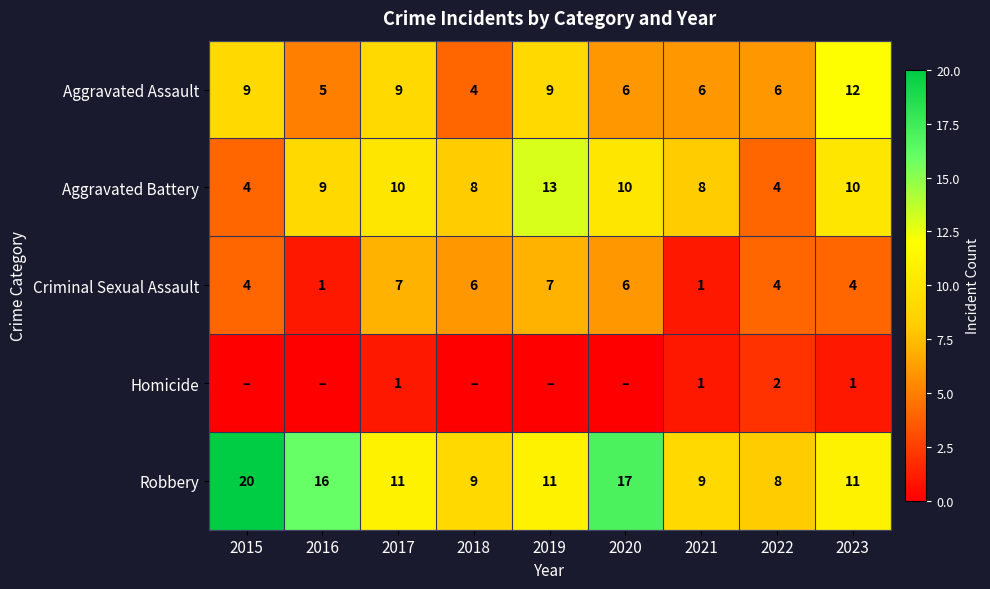

How many series are shown in this chart?

5